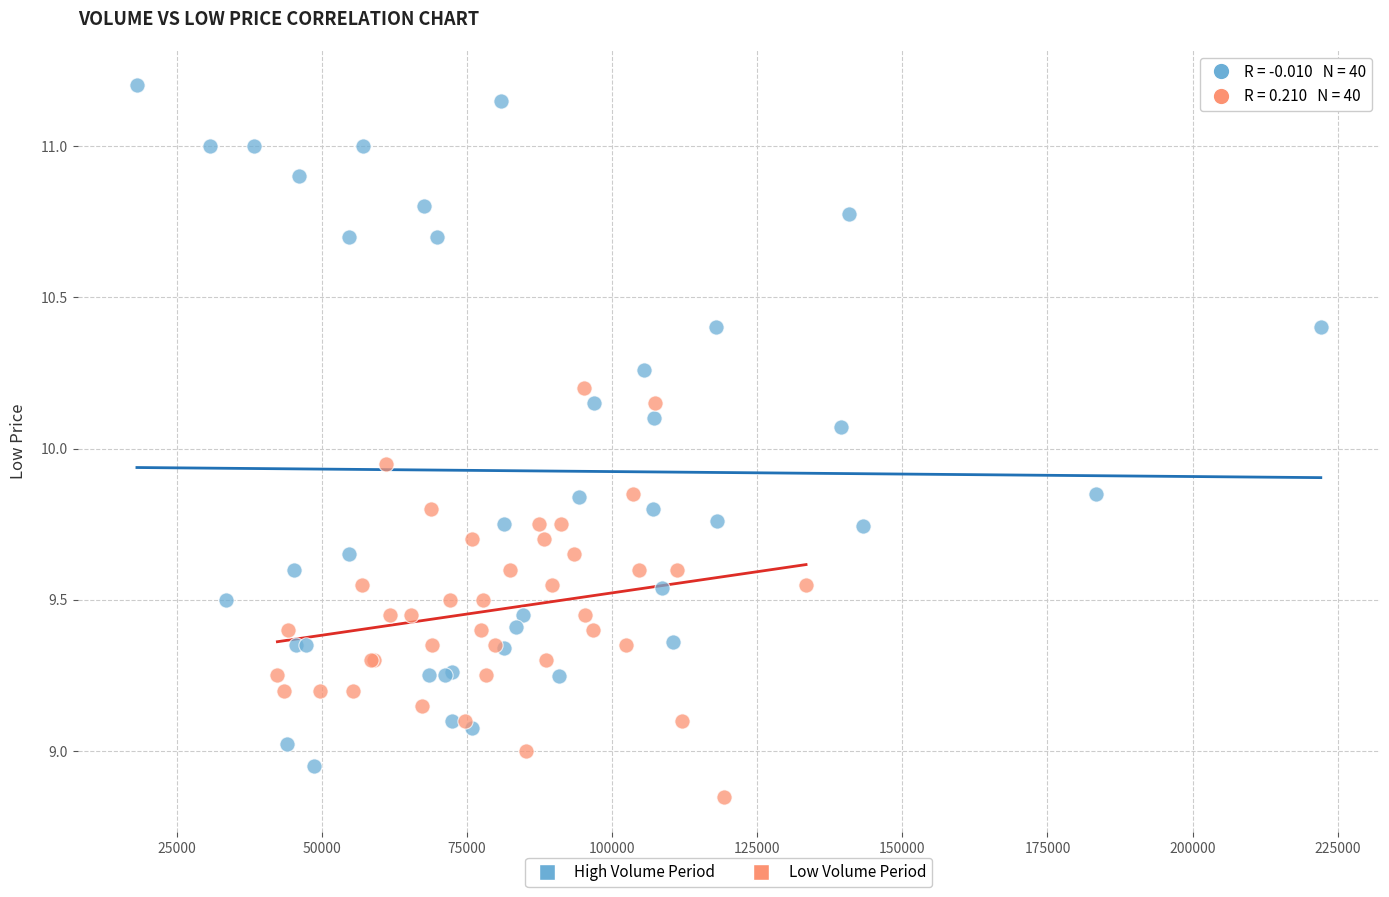

Which series reaches the maximum Y coordinate?

High Volume Period